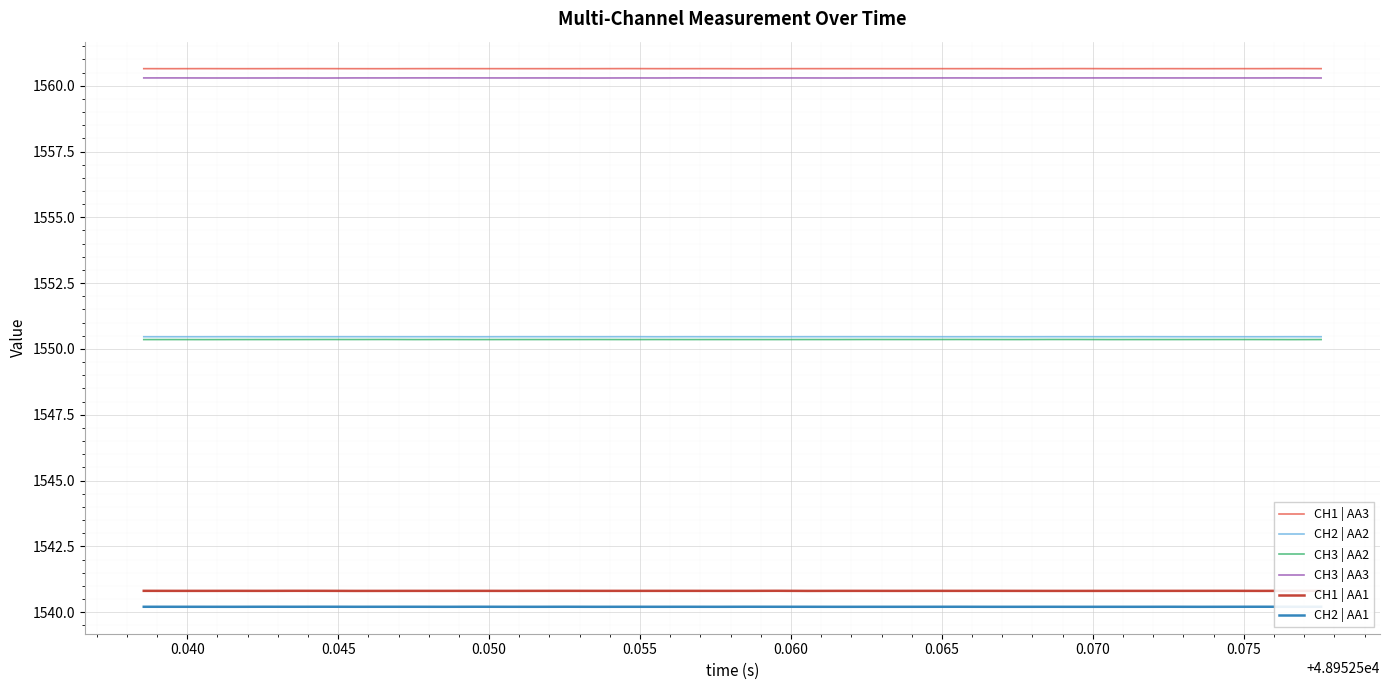

What is the sum of all CH1 | AA3 values?

62425.9